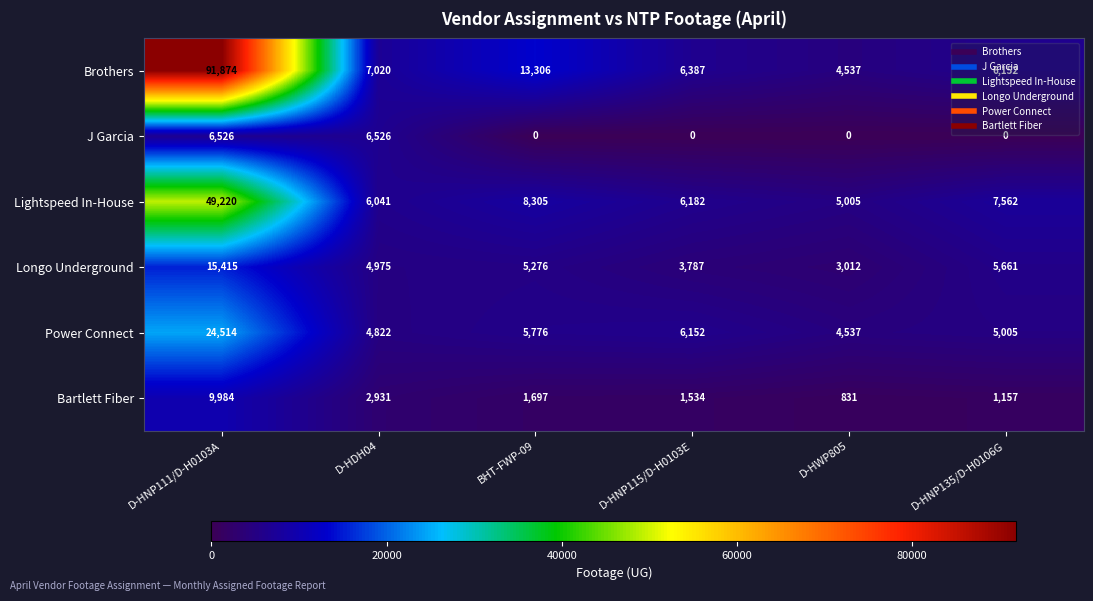

At which label does Longo Underground first exceed 5276?

D-HNP111/D-H0103A